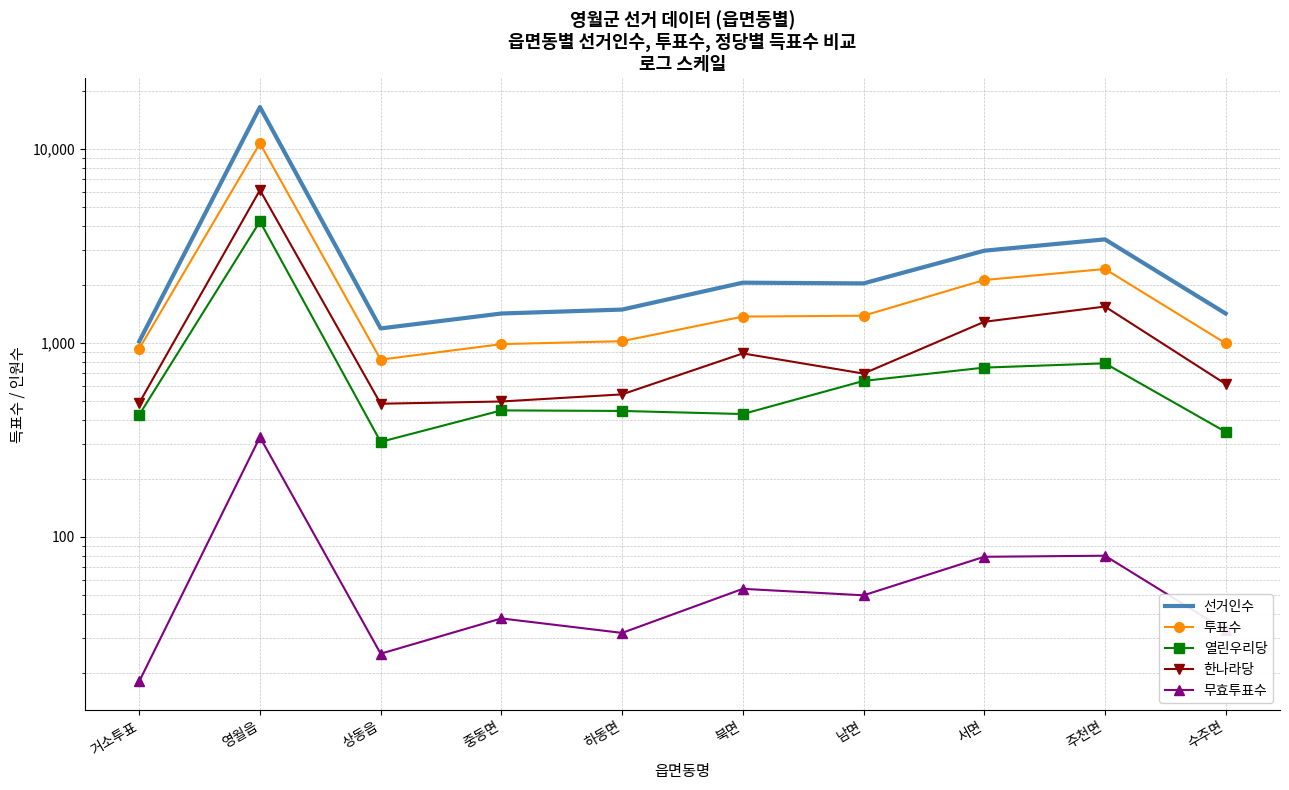

What is the difference between the maximum and second lowest values in the 선거인수 series?

15255